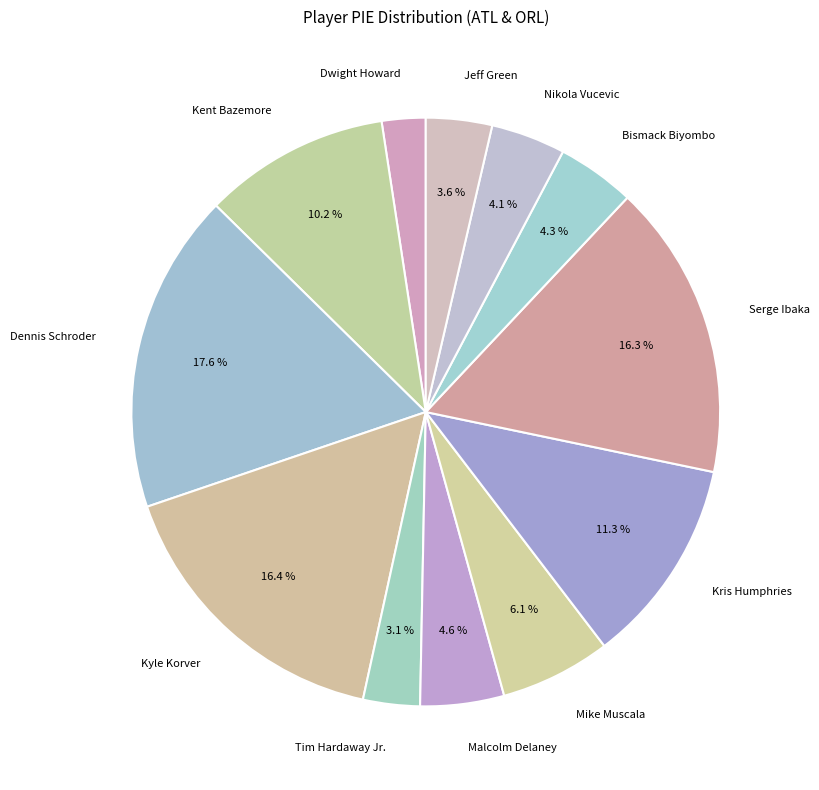

Do Dennis Schroder and Jeff Green together represent more than half of the pie?

No